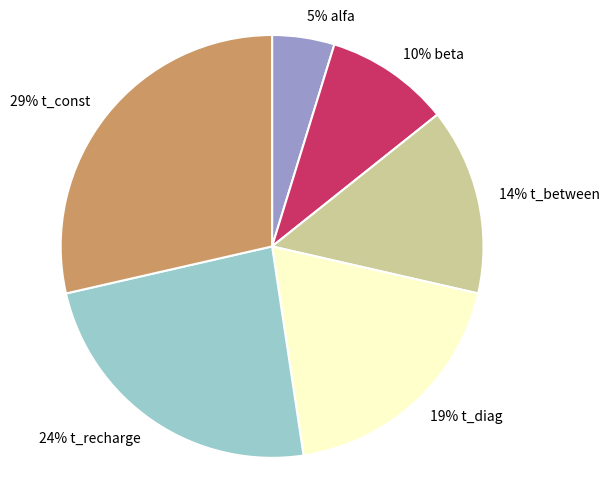

Does any single category account for the majority?

No